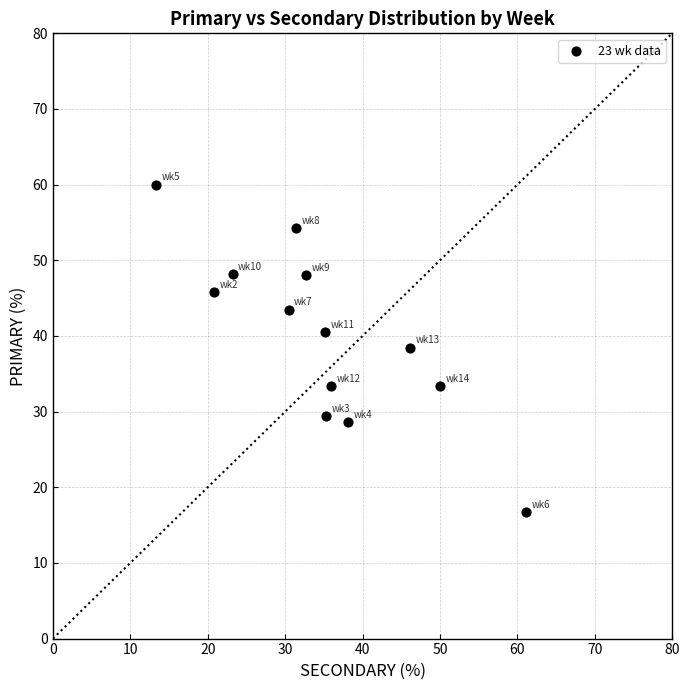

What is the range of Y values (max minus min)?

43.3